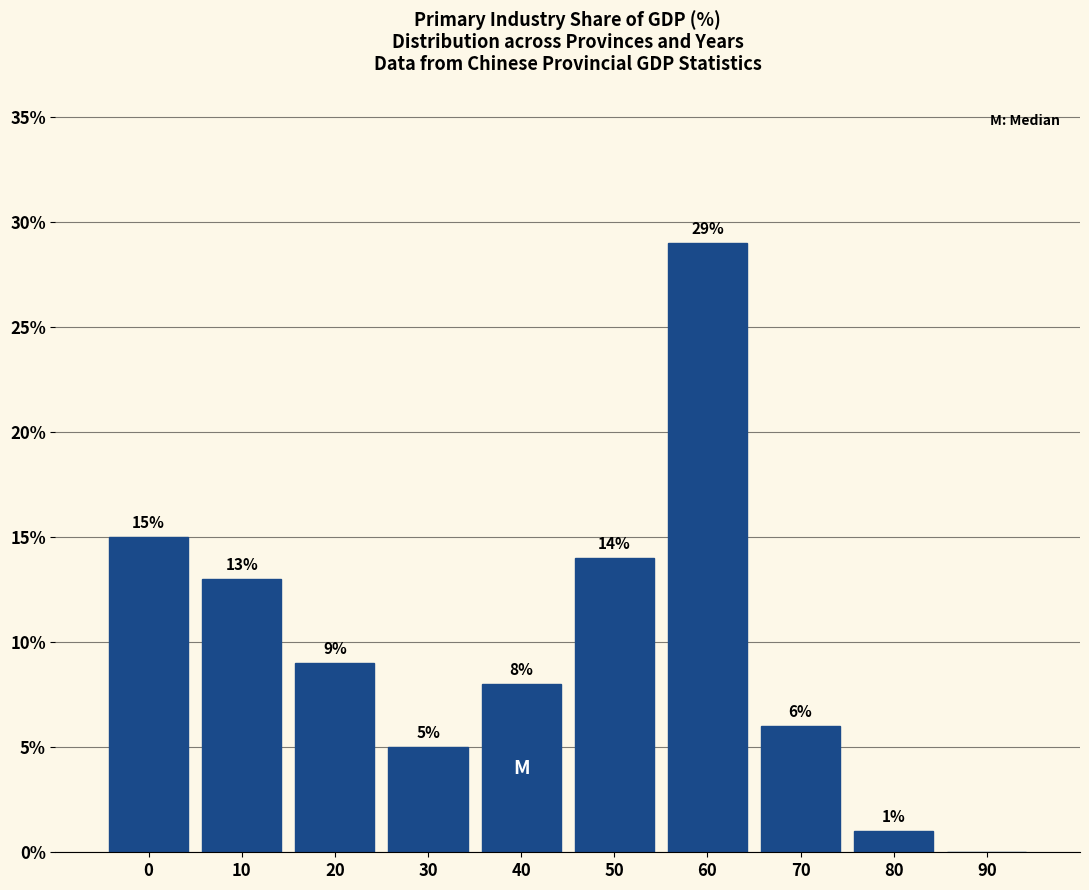

Reading left to right, transcribe all the data shown in this chart.

0=15.0	10=13.0	20=9.0	30=5.0	40=8.0	50=14.0	60=29.0	70=6.0	80=1.0	90=0.0